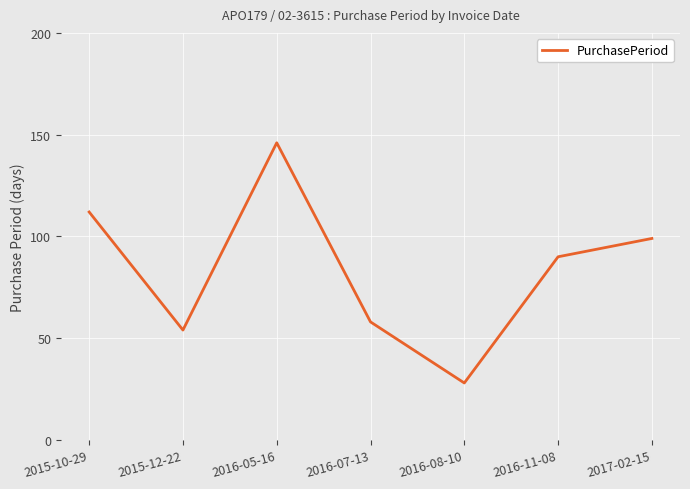

True or false: there are more than 0 points higher than both neighbors.

True